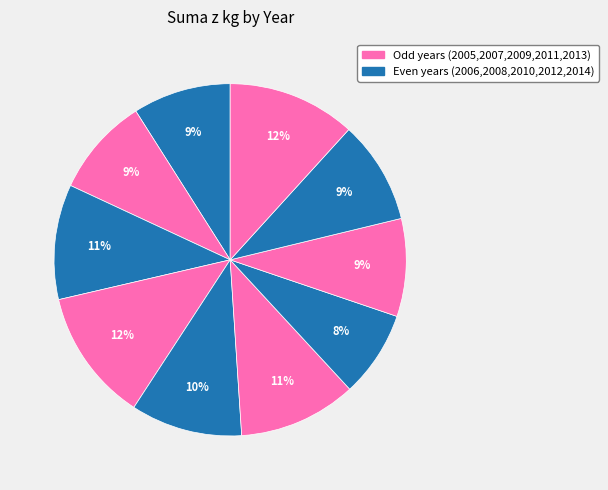

How many slices are in this pie chart?

10